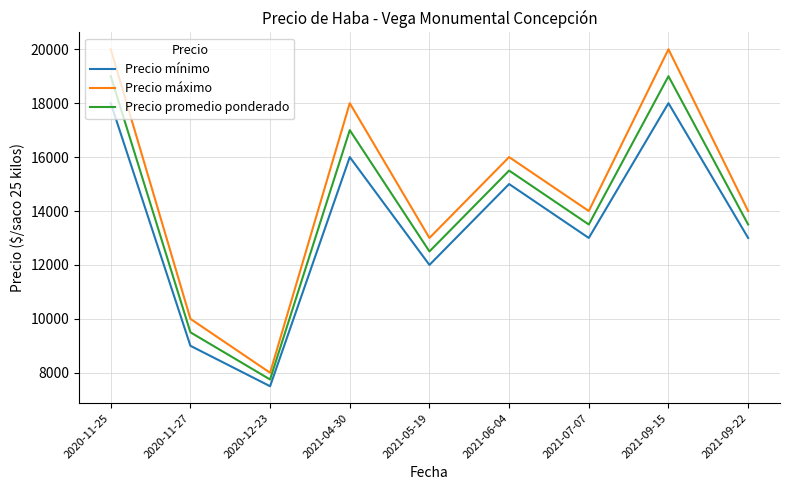

Reading left to right, what are all the values shown in this chart?

Precio mínimo: 2020-11-25=18000	2020-11-27=9000	2020-12-23=7500	2021-04-30=16000	2021-05-19=12000	2021-06-04=15000	2021-07-07=13000	2021-09-15=18000	2021-09-22=13000
Precio máximo: 2020-11-25=20000	2020-11-27=10000	2020-12-23=8000	2021-04-30=18000	2021-05-19=13000	2021-06-04=16000	2021-07-07=14000	2021-09-15=20000	2021-09-22=14000
Precio promedio ponderado: 2020-11-25=19000	2020-11-27=9500	2020-12-23=7750	2021-04-30=17000	2021-05-19=12500	2021-06-04=15500	2021-07-07=13500	2021-09-15=19000	2021-09-22=13500